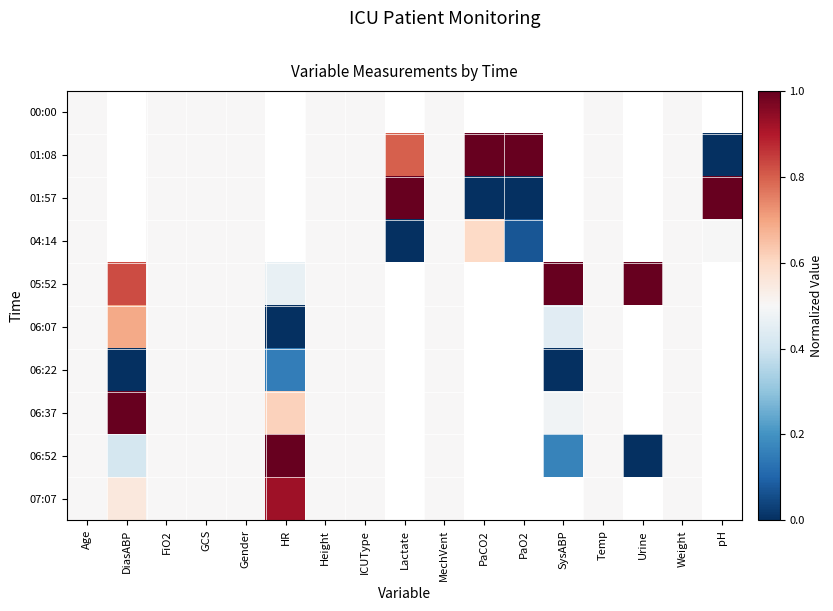

Read the 04:14 value at MechVent.

0.5